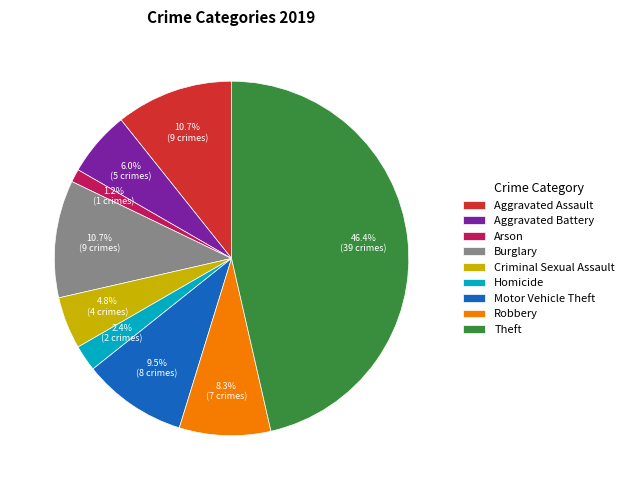

What is the smallest slice in the pie chart?

Arson